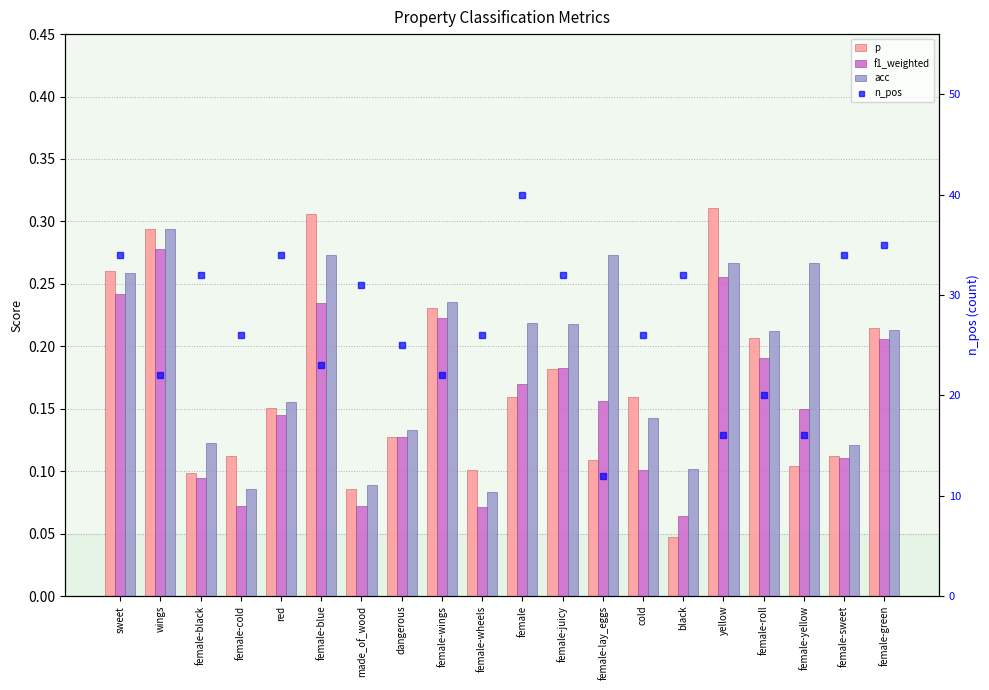

How many distinct data groups are displayed?

4